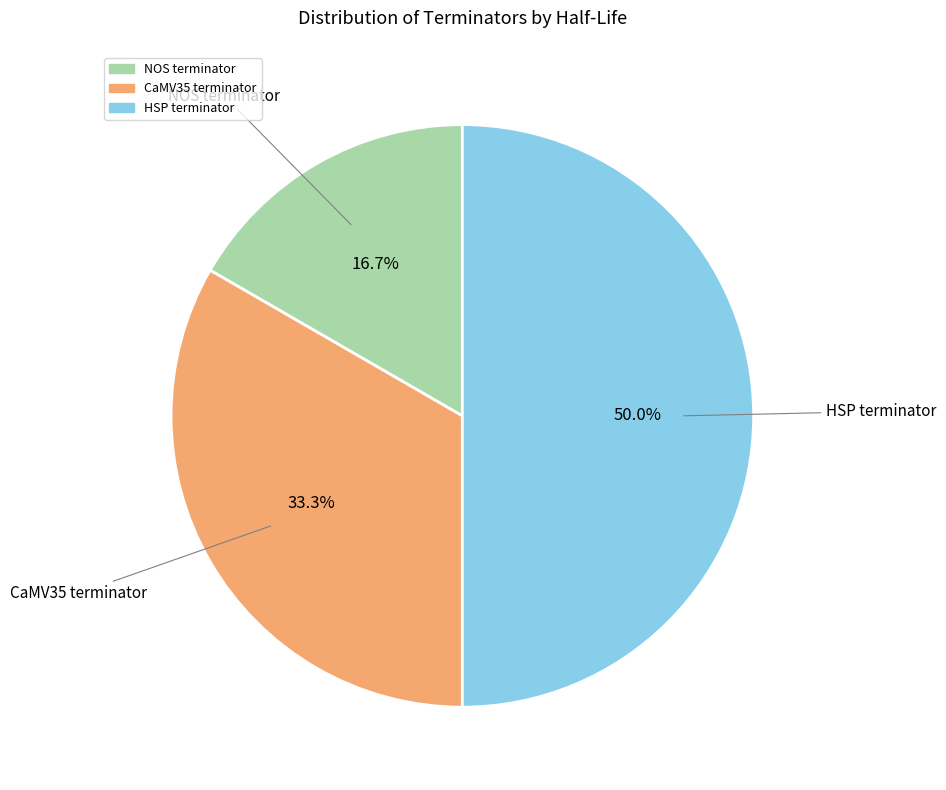

How many slices are in this pie chart?

3